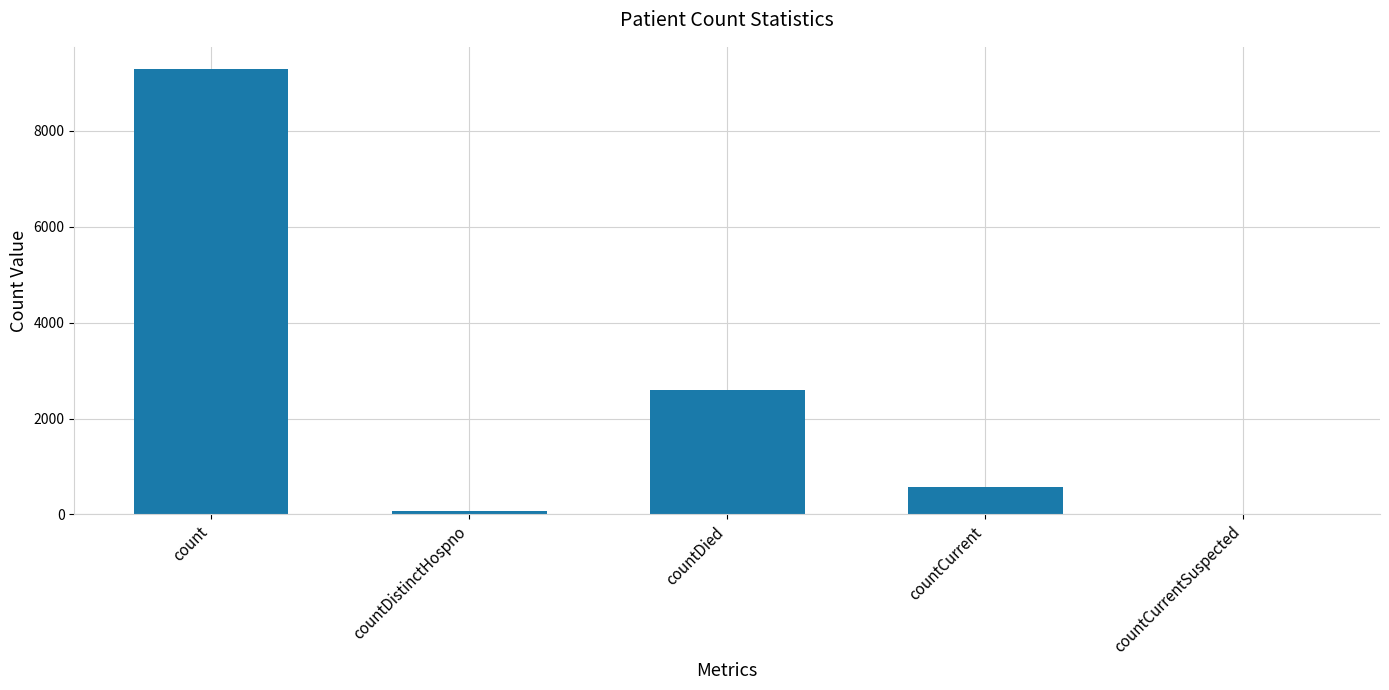

Reading left to right, what are all the values shown in this chart?

9290	77	2603	573	0